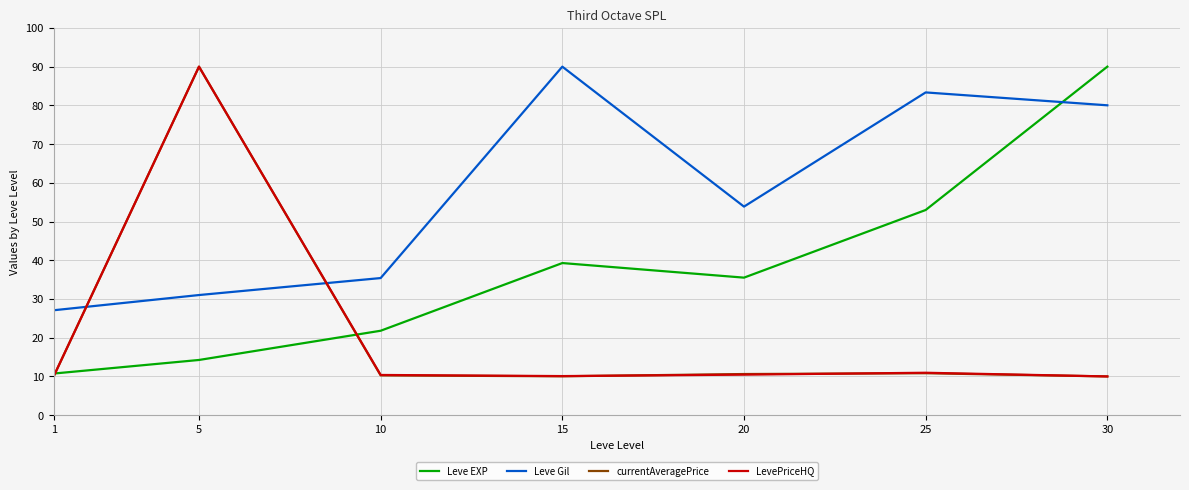

True or false: currentAveragePrice has a value of 10.0 at 15.

True